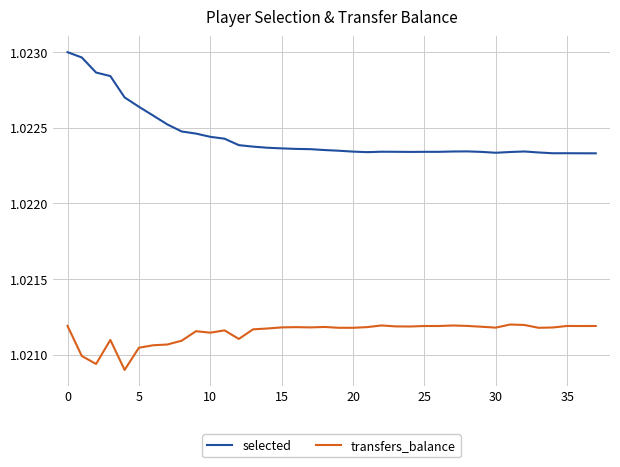

How many lines are shown in the chart?

2